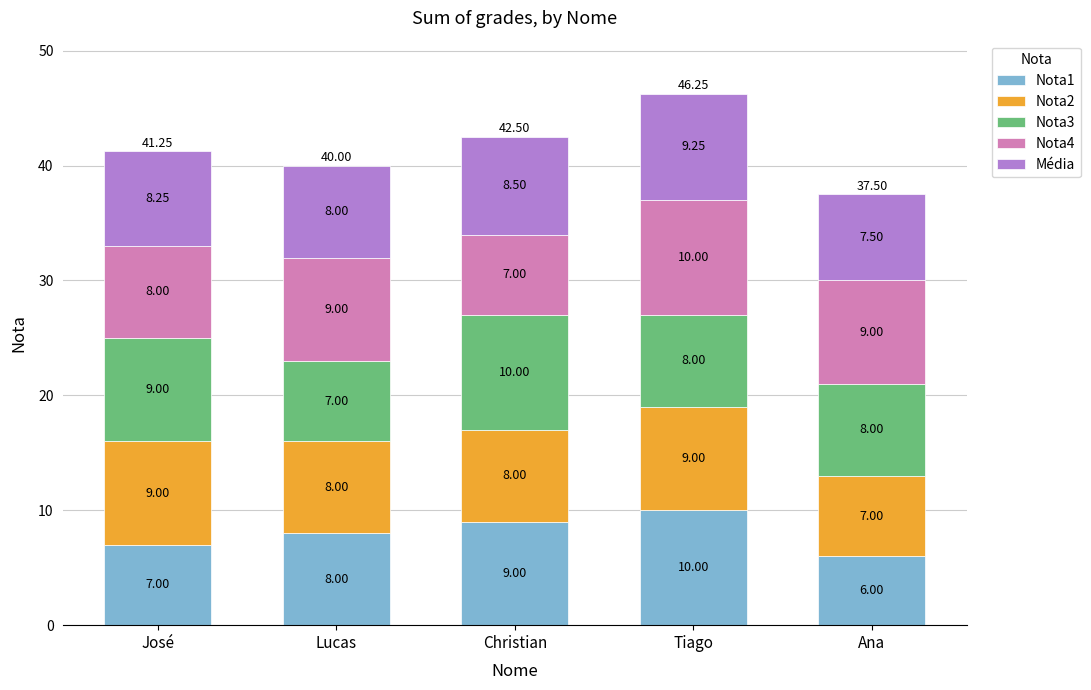

Rank the categories by Nota1 value from highest to lowest.

Tiago, Christian, Lucas, José, Ana